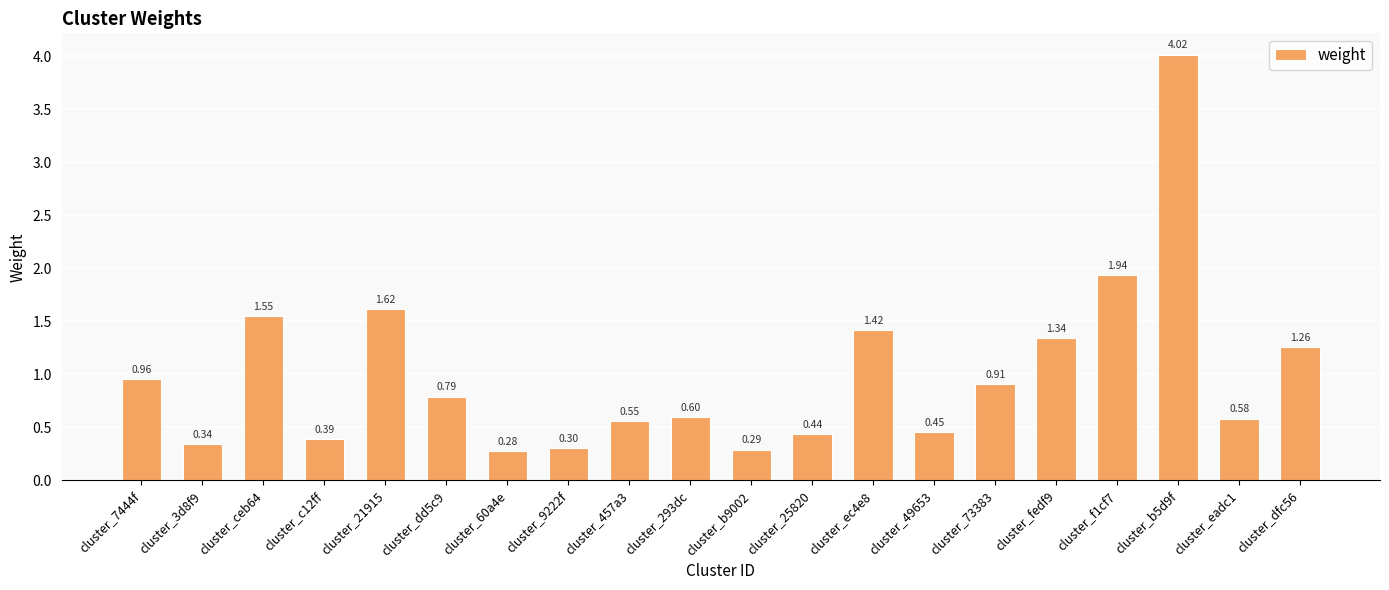

What is the change in value from cluster_60a4e to cluster_25820?

+0.2